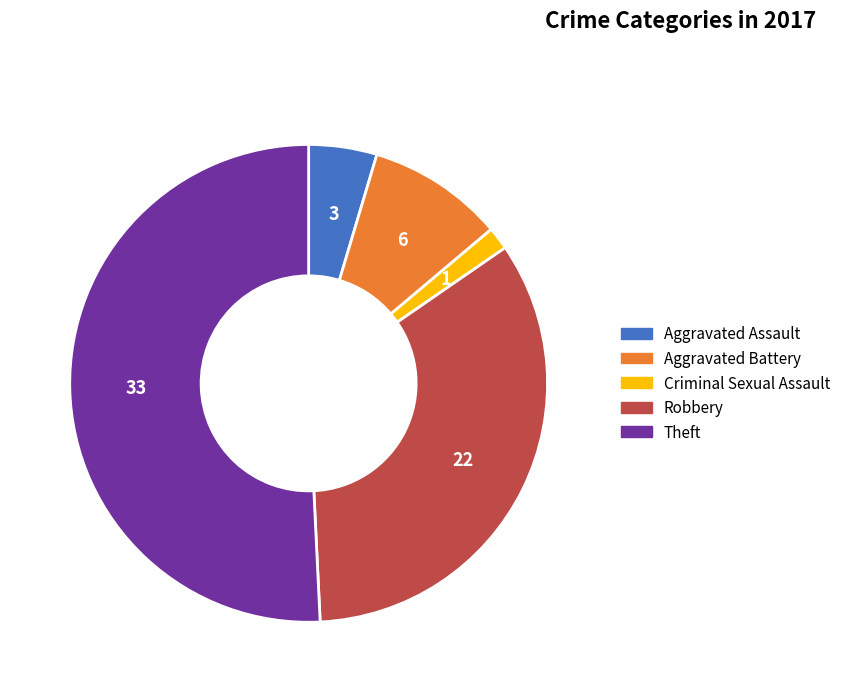

Is there any slice that represents more than half of the pie?

Yes